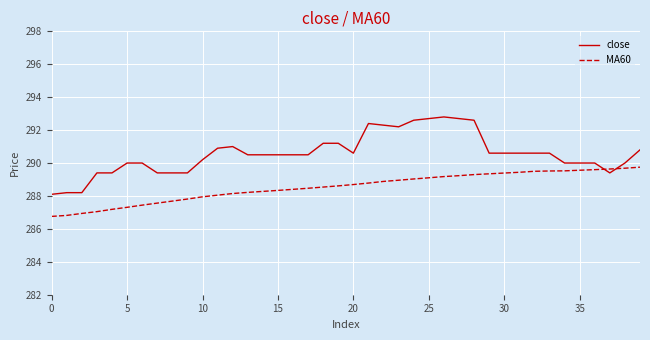

What is the difference between the maximum and minimum values in the close series?

4.7